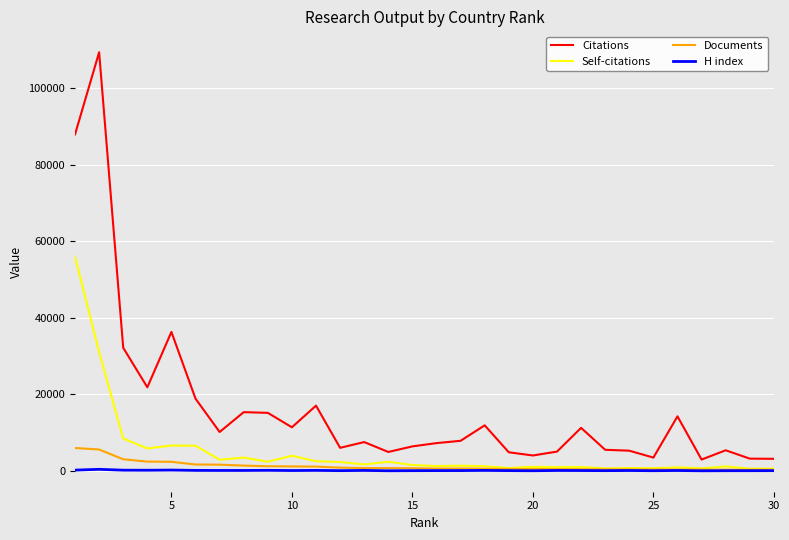

What is the maximum value for Documents?

6018